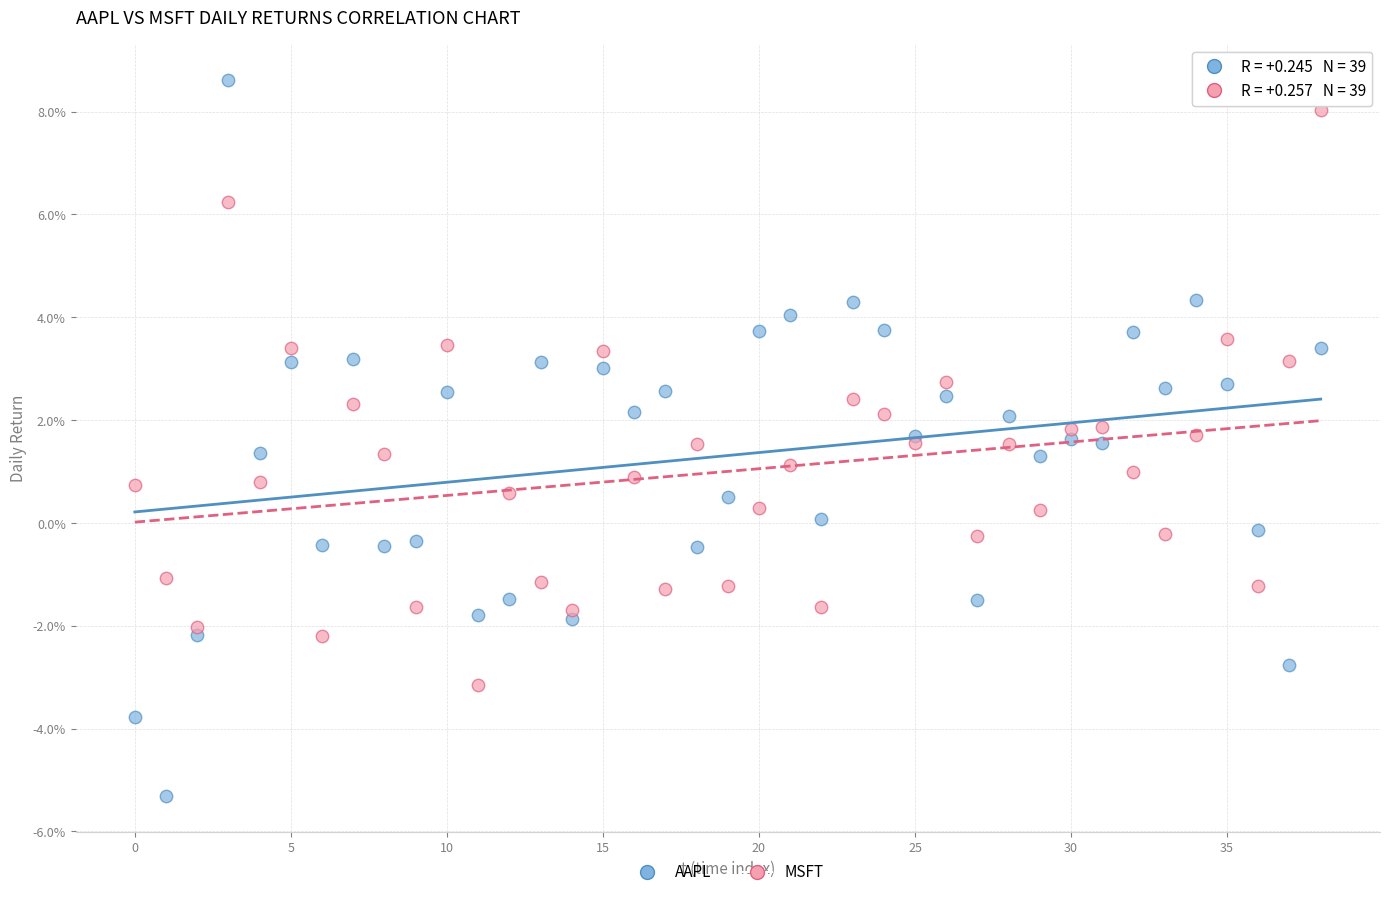

What are all the series names shown in the legend?

AAPL, MSFT